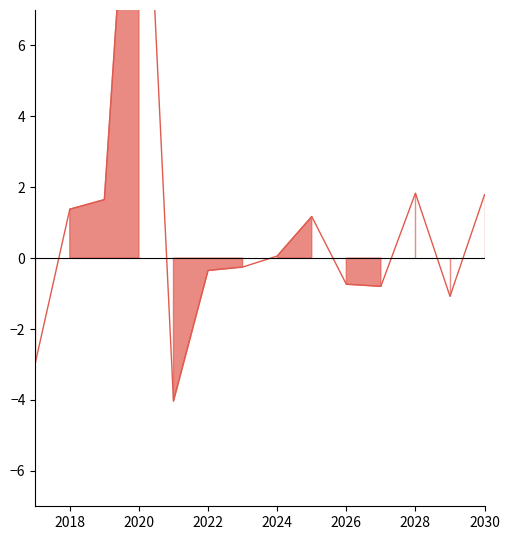

How many lines are shown in the chart?

1